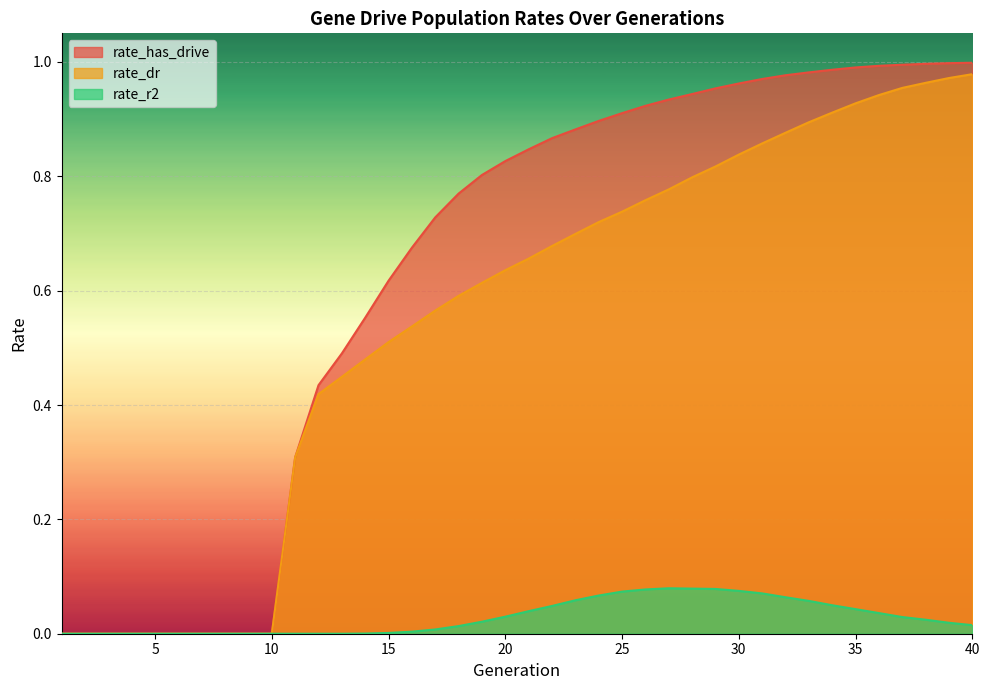

True or false: rate_has_drive and rate_dr cross at least once.

False